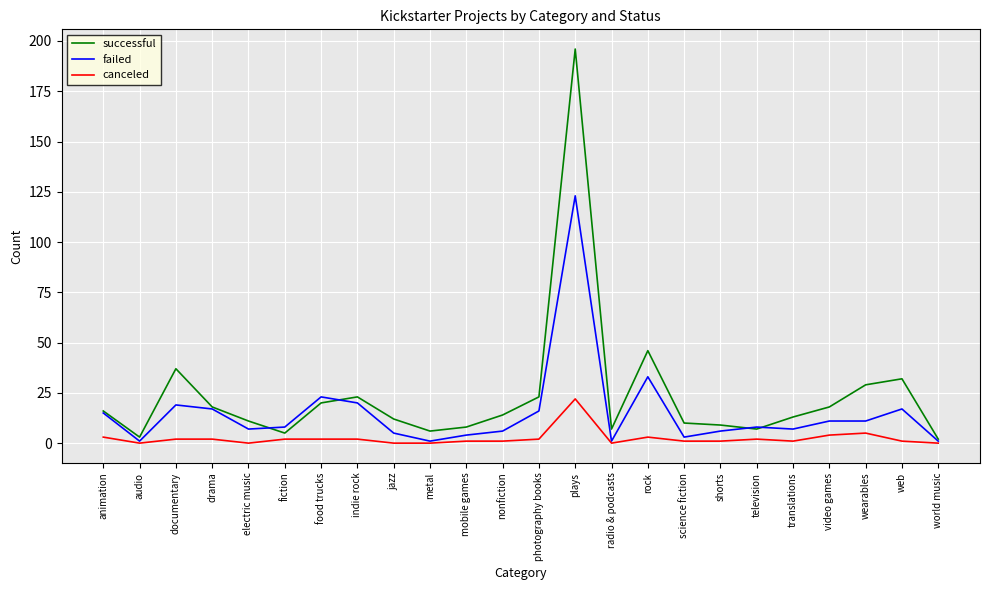

The value of successful at food trucks is 34. True or false?

False